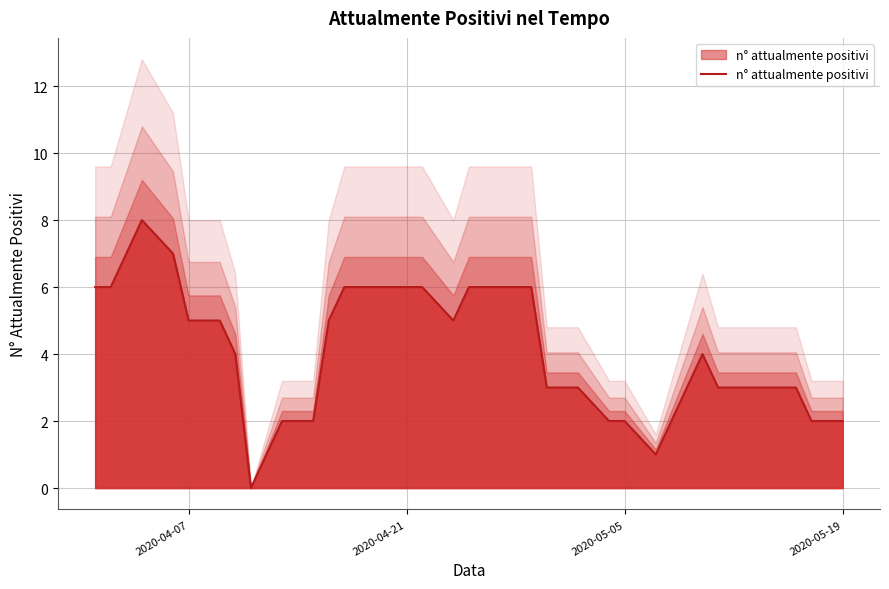

How many series are shown in this chart?

1